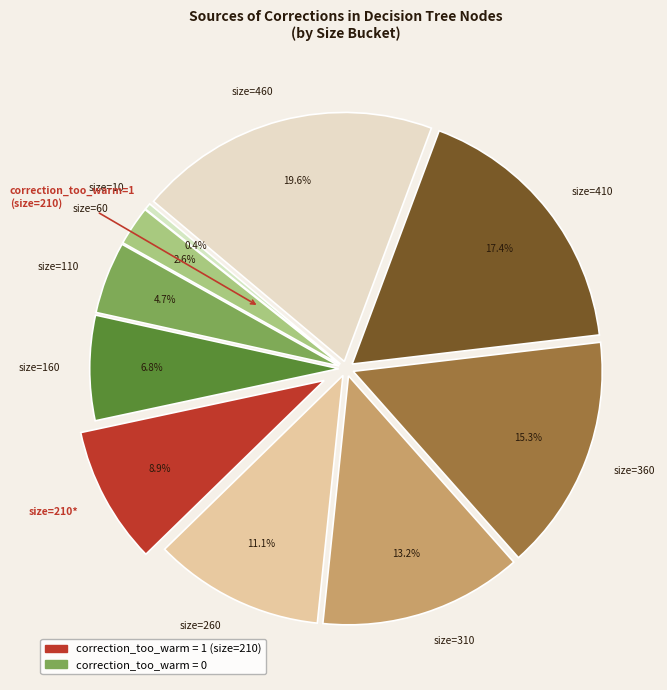

The size=410 slice represents 9% of the pie. True or false?

False